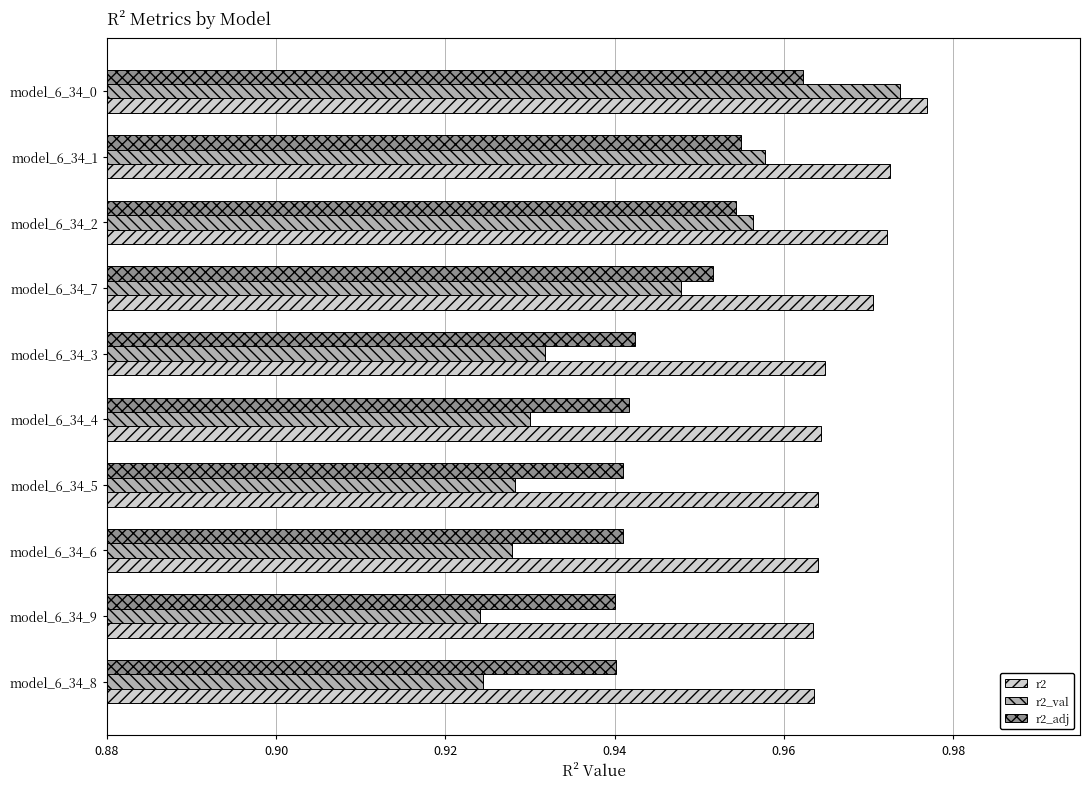

Rank the series by their average value, from highest to lowest.

r2, r2_adj, r2_val